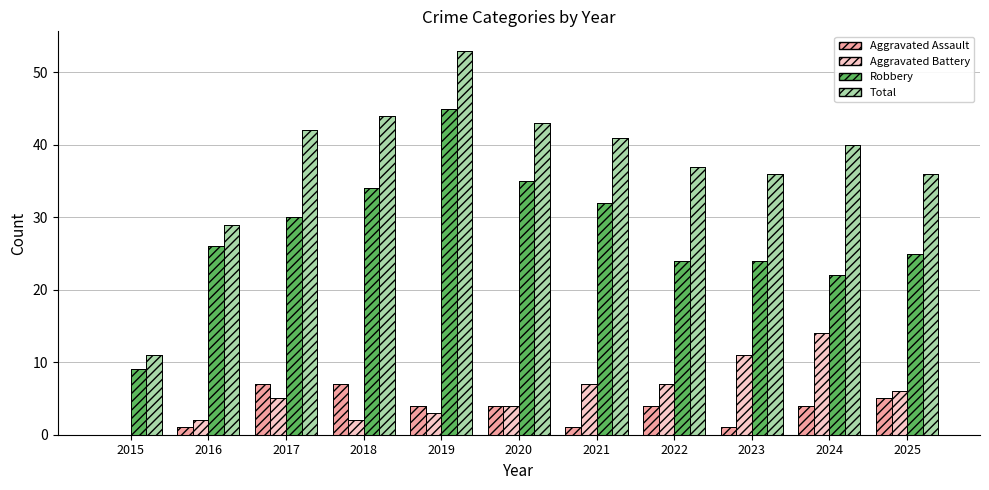

Rank the series at 2015 from highest to lowest value.

Total, Robbery, Aggravated Assault, Aggravated Battery